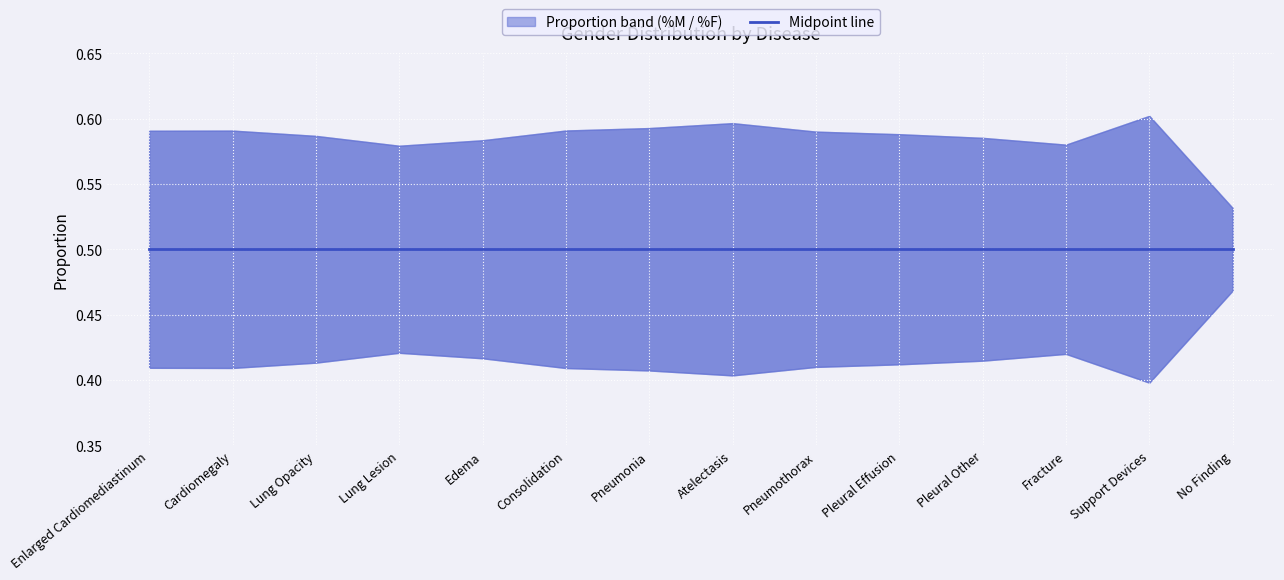

List the series in order of their peak value, highest first.

%M, %F